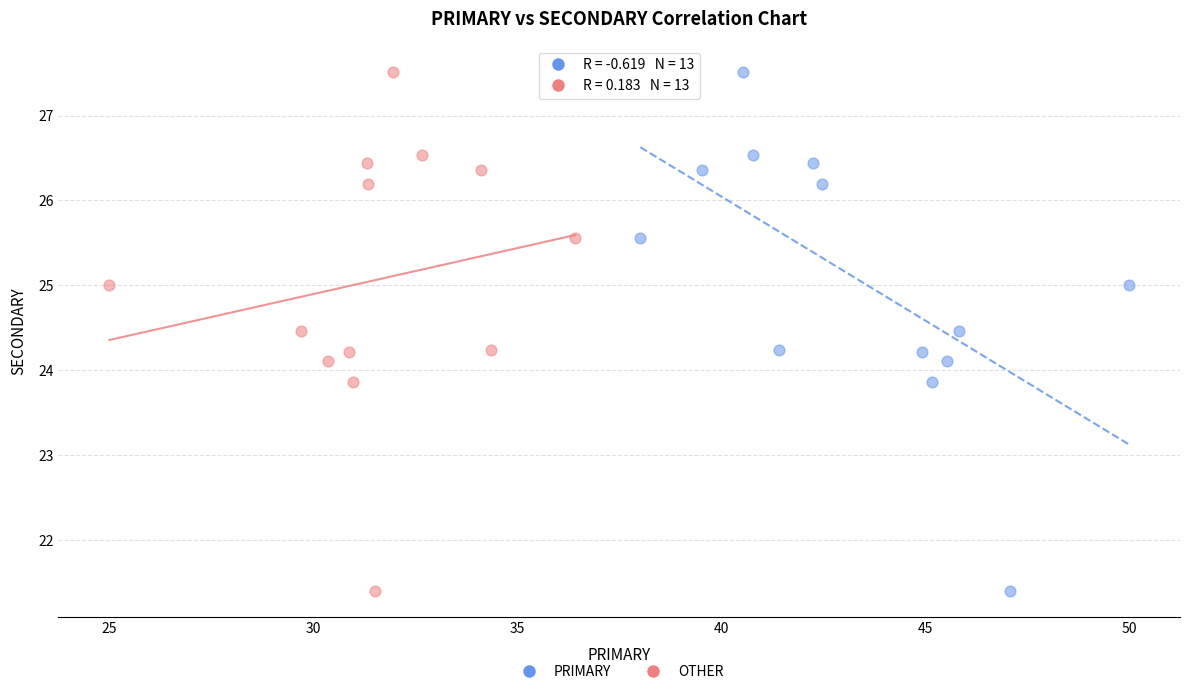

What are all the series names shown in the legend?

PRIMARY, OTHER